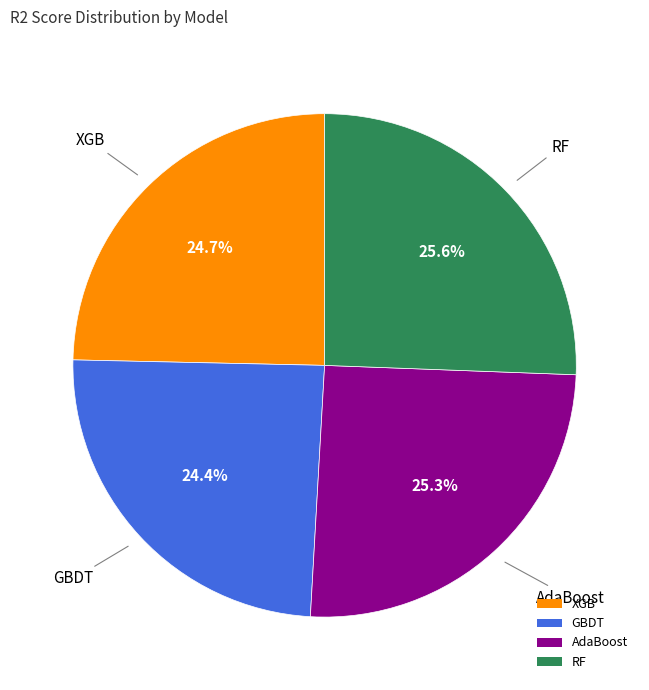

To the nearest percent, what portion does GBDT represent?

24%